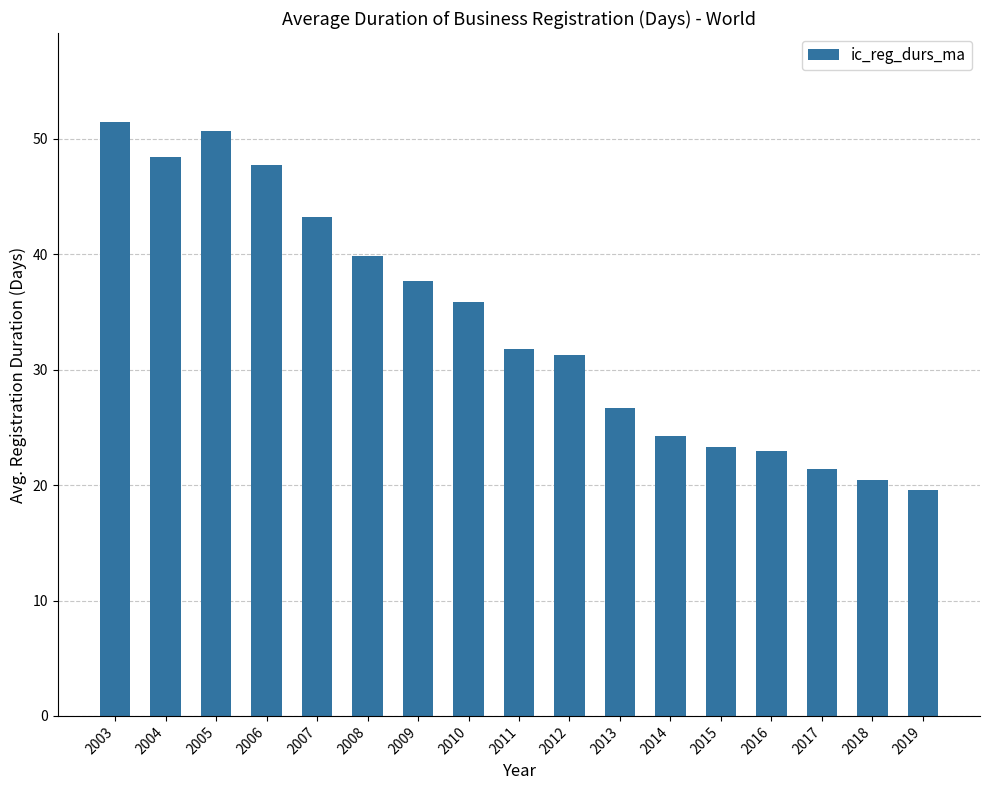

The chart shows a value of 11.0 at 2017. True or false?

False